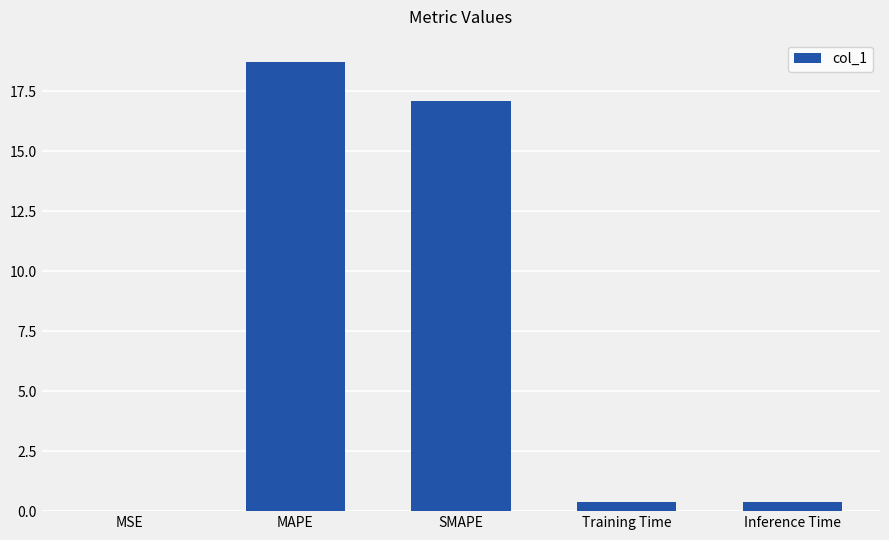

What is the sum of all values?

36.6